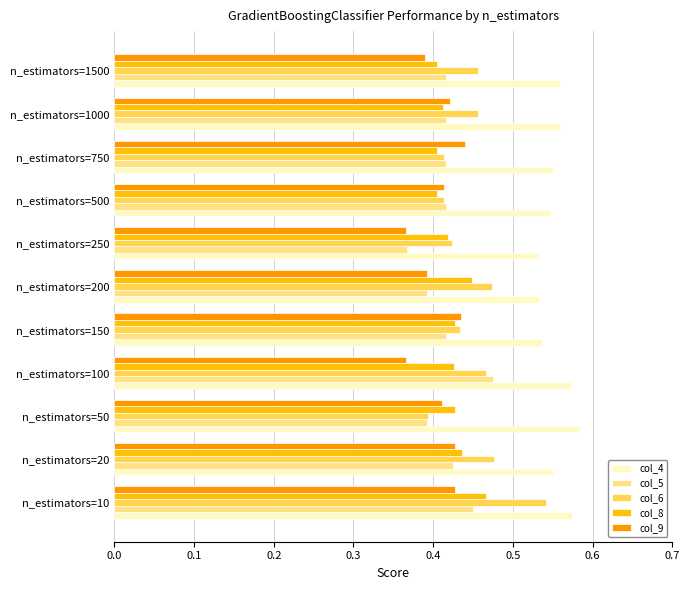

The col_9 series shows 0.2 at n_estimators=200. True or false?

False